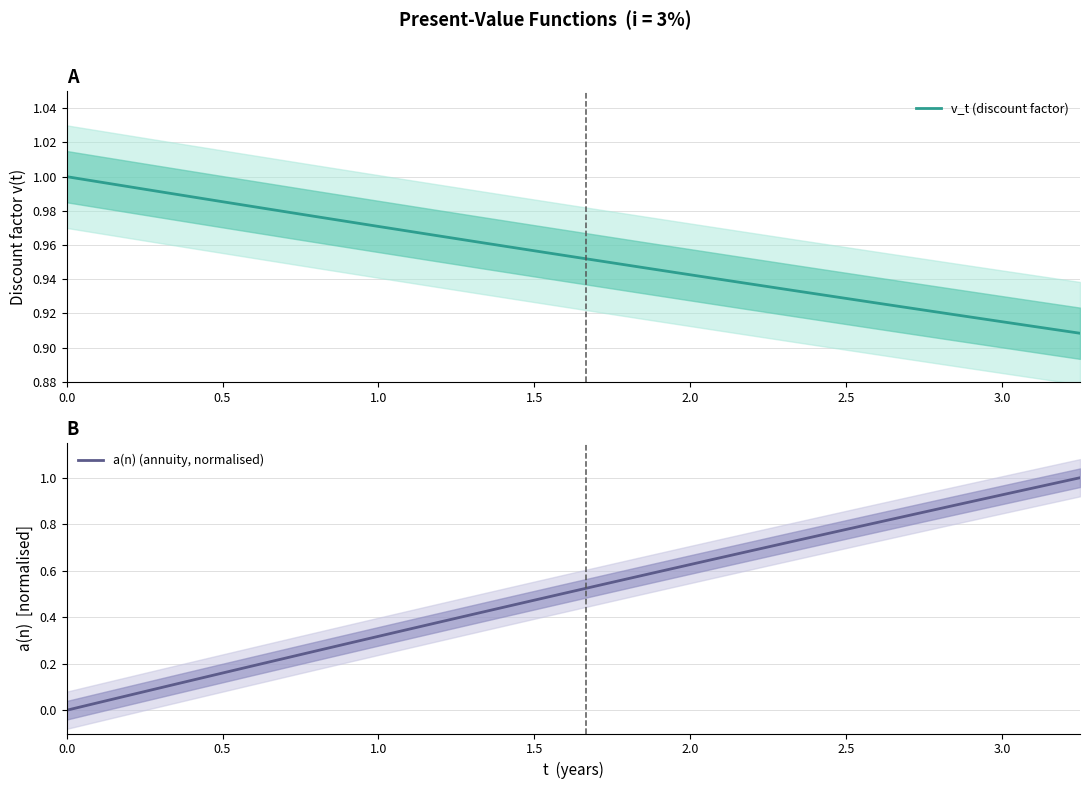

Rank the series by their average value, from highest to lowest.

v_t (discount factor), a(n) (annuity, normalised)